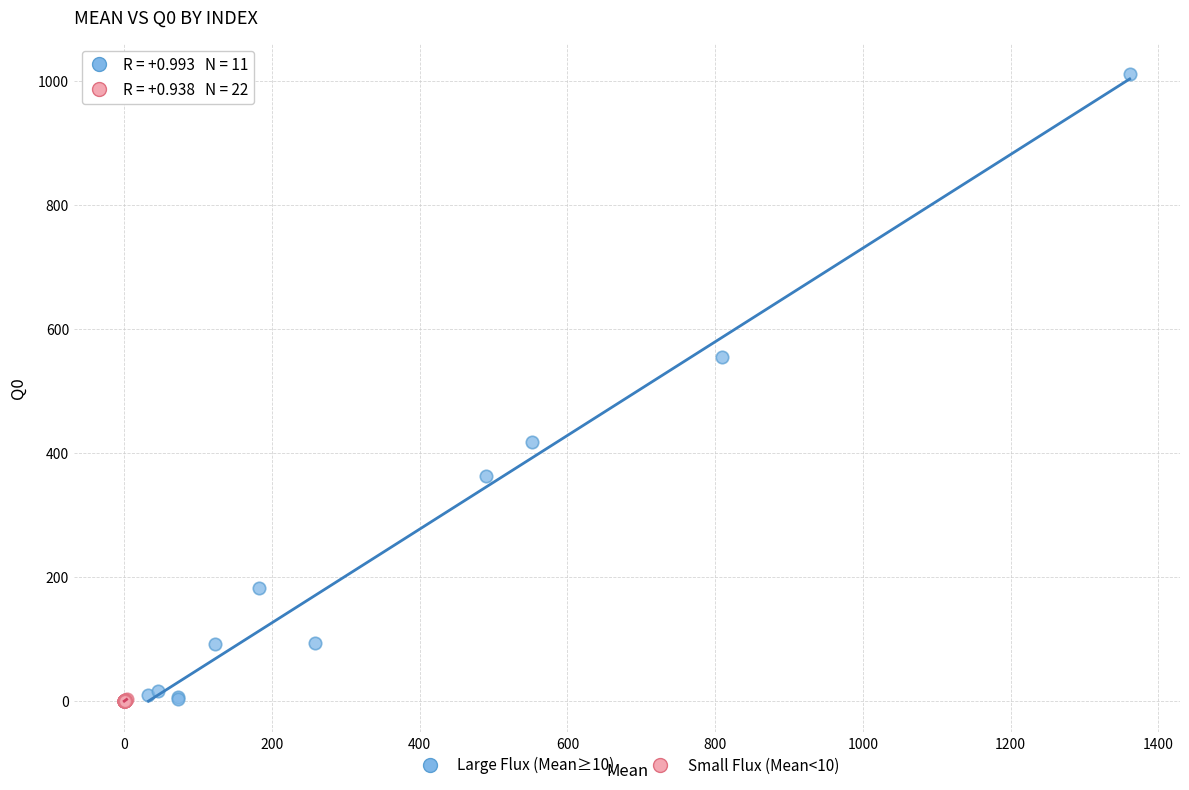

Which series has the widest spread of Y values?

Large Flux (Mean≥10)